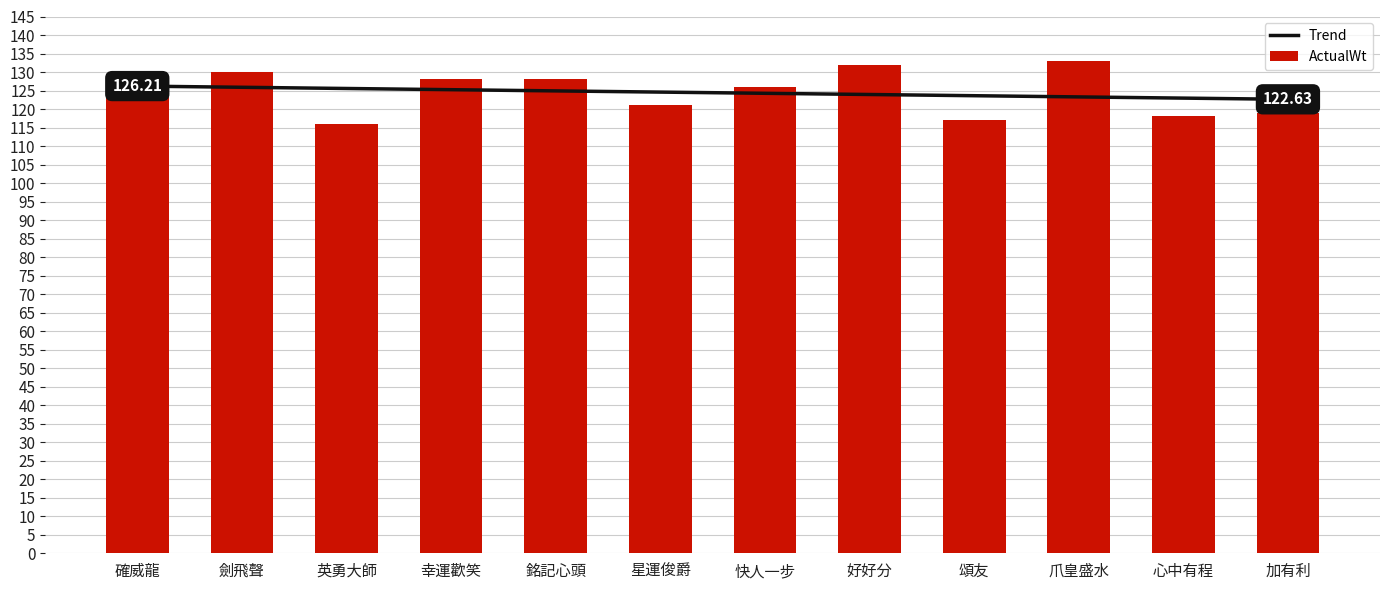

What are all the series names shown in the legend?

Trend, ActualWt